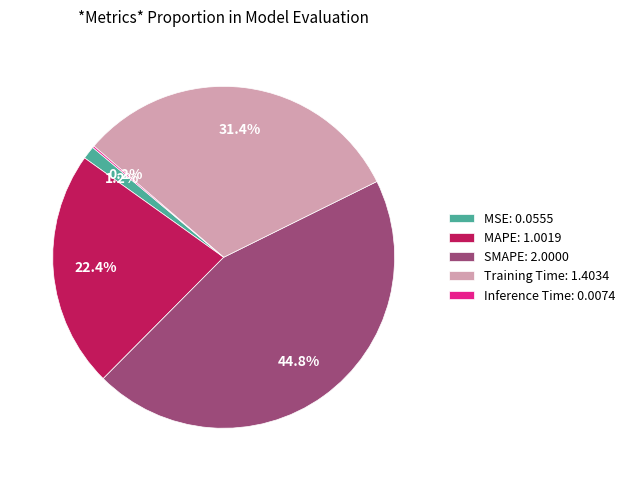

The MAPE slice represents 14% of the pie. True or false?

False